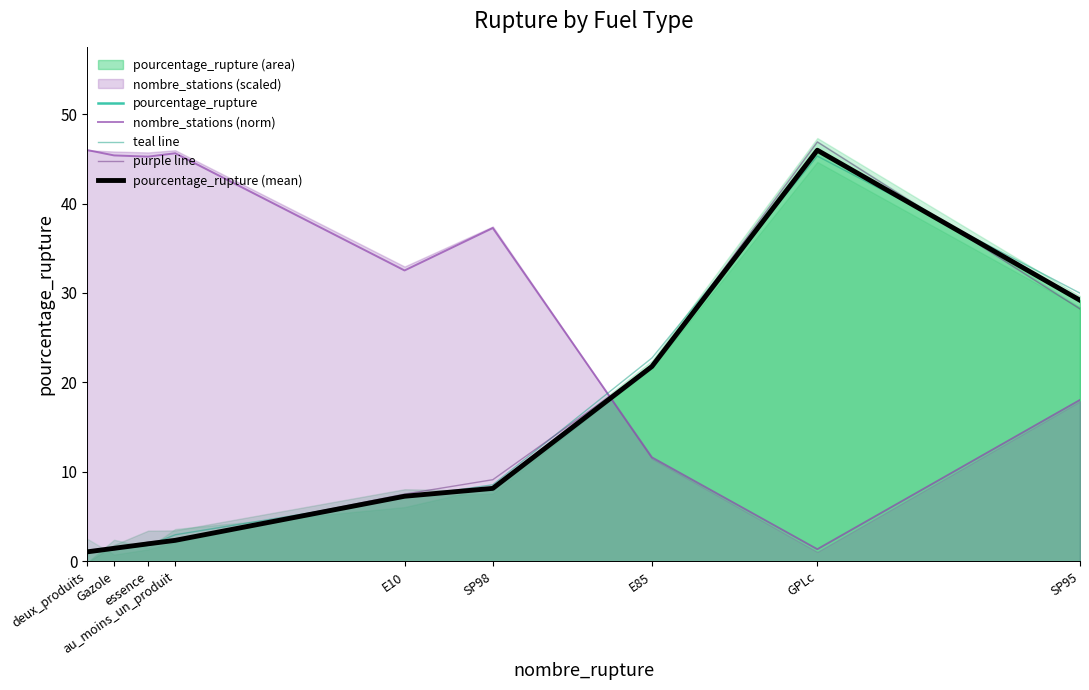

Where is pourcentage_rupture (mean) nearest to the value 23?

E85